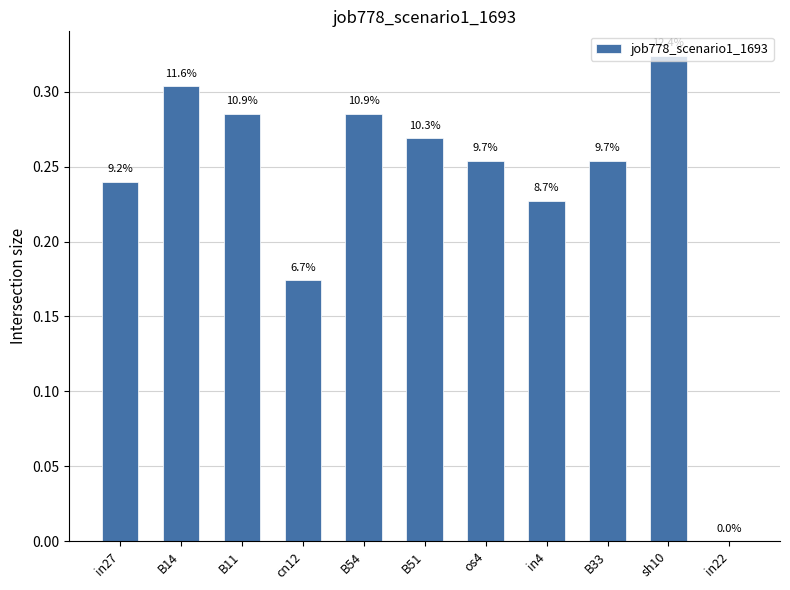

What is the value of the 6th bar from the left?

0.3